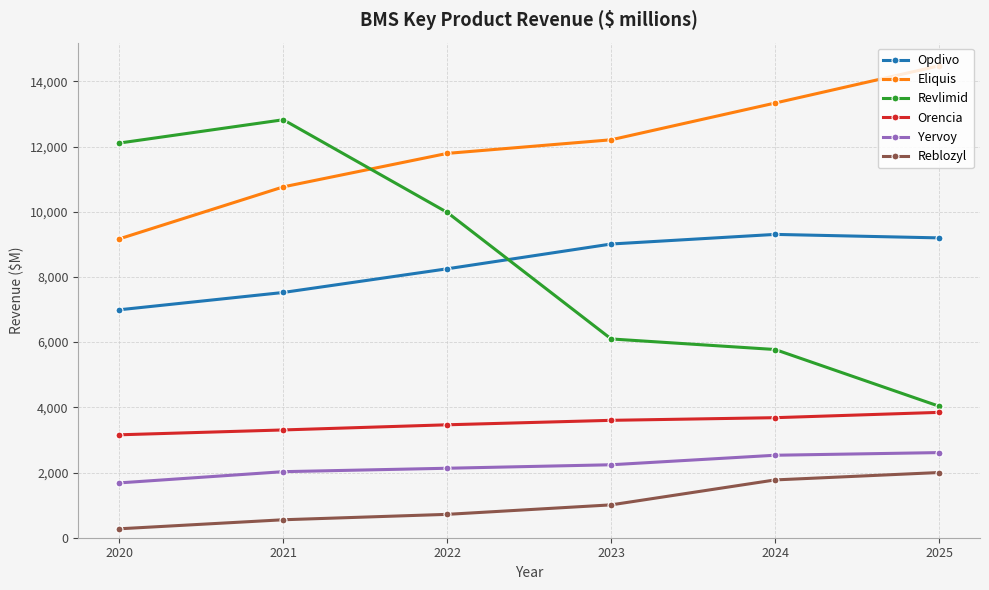

True or false: Opdivo has a value of 2994 at 2025.

False